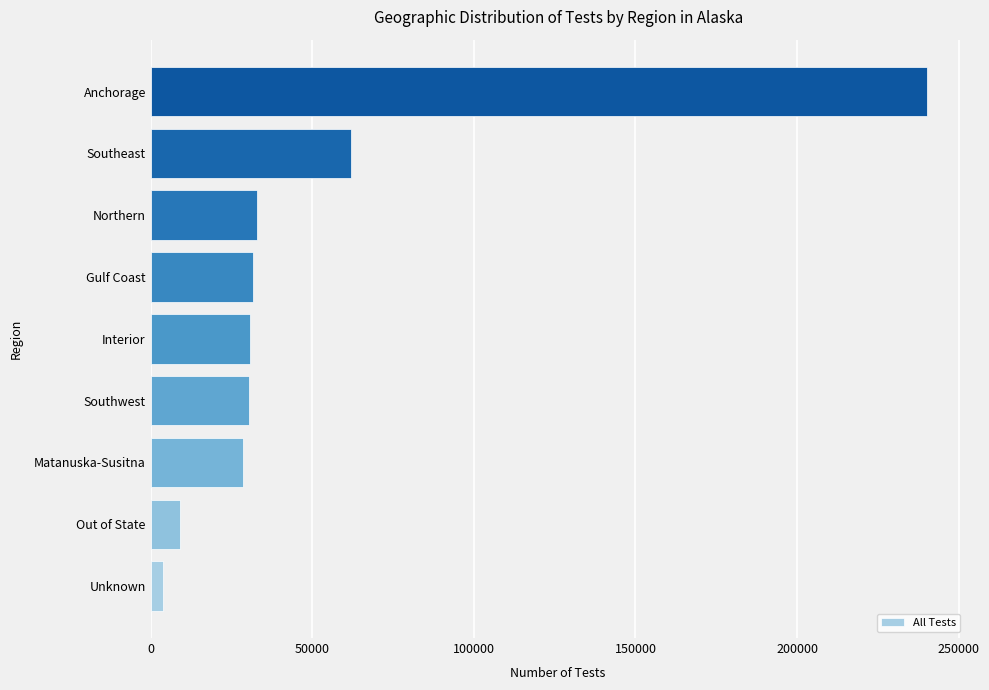

Between Anchorage and Northern, which is larger?

Anchorage